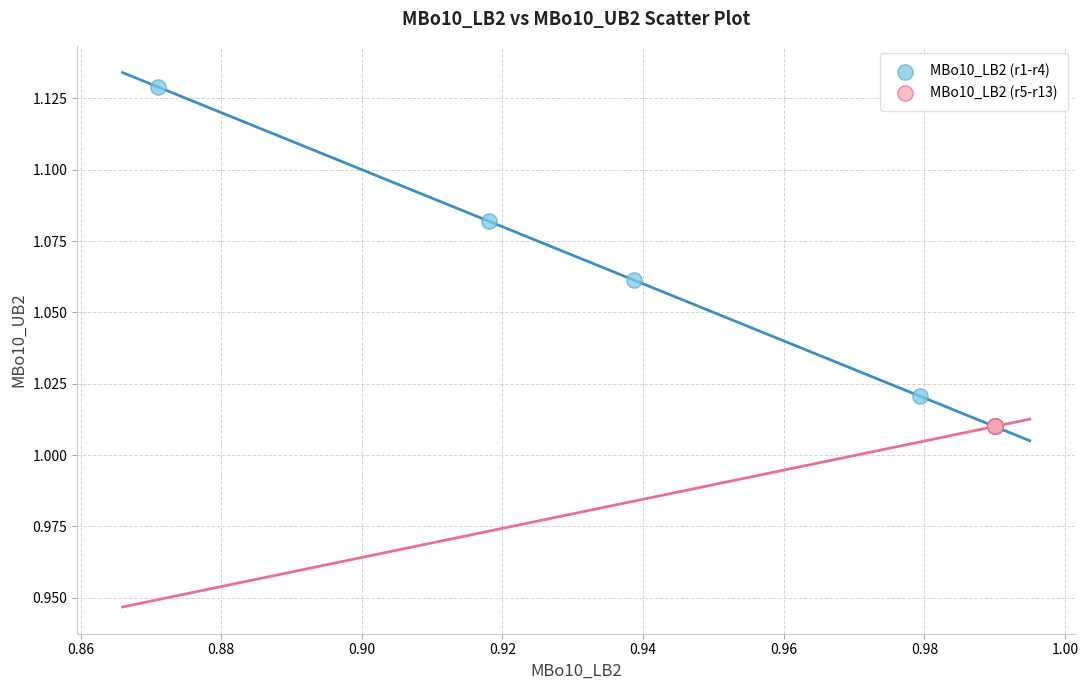

Which series reaches the maximum Y coordinate?

MBo10_LB2 (r1-r4)